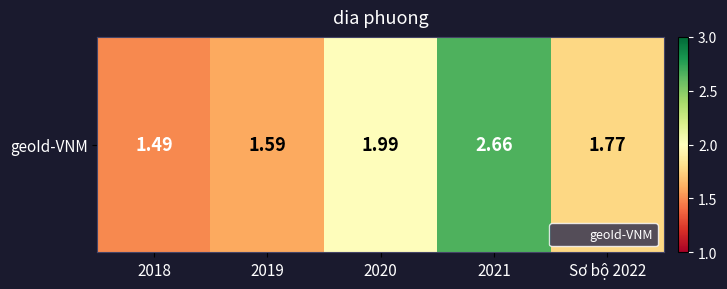

Reading left to right, what are all the values shown in this chart?

2018=1.5	2019=1.6	2020=2.0	2021=2.7	Sơ bộ 2022=1.8